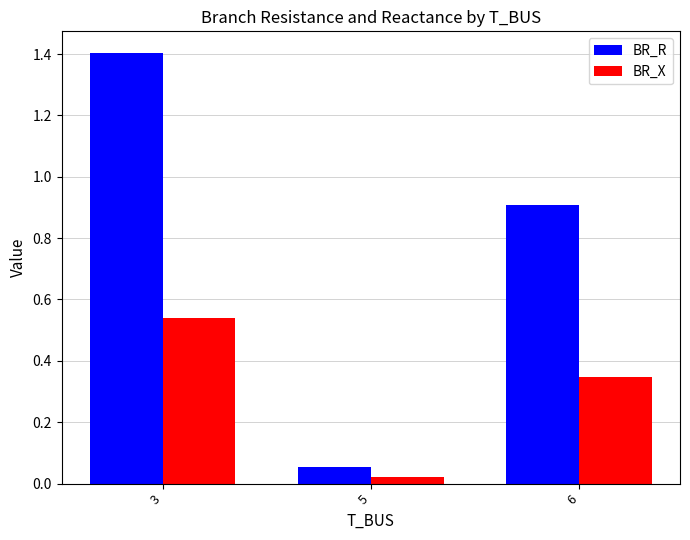

Between 3 and 6, which series saw the biggest shift?

BR_R